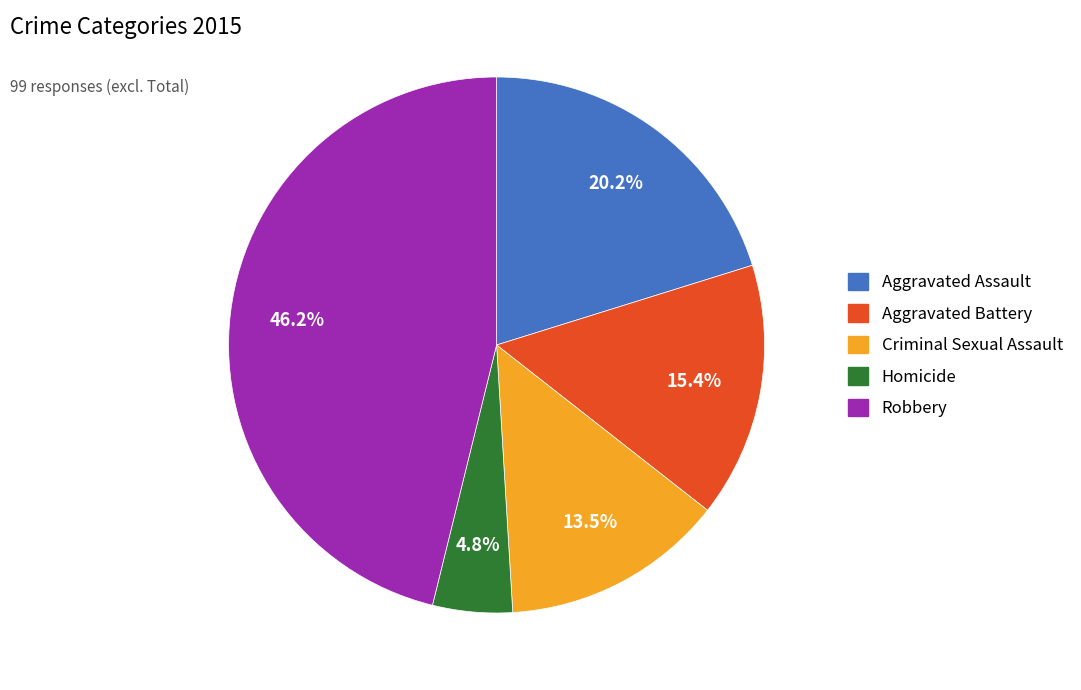

Does Aggravated Battery represent more than half of the total?

No